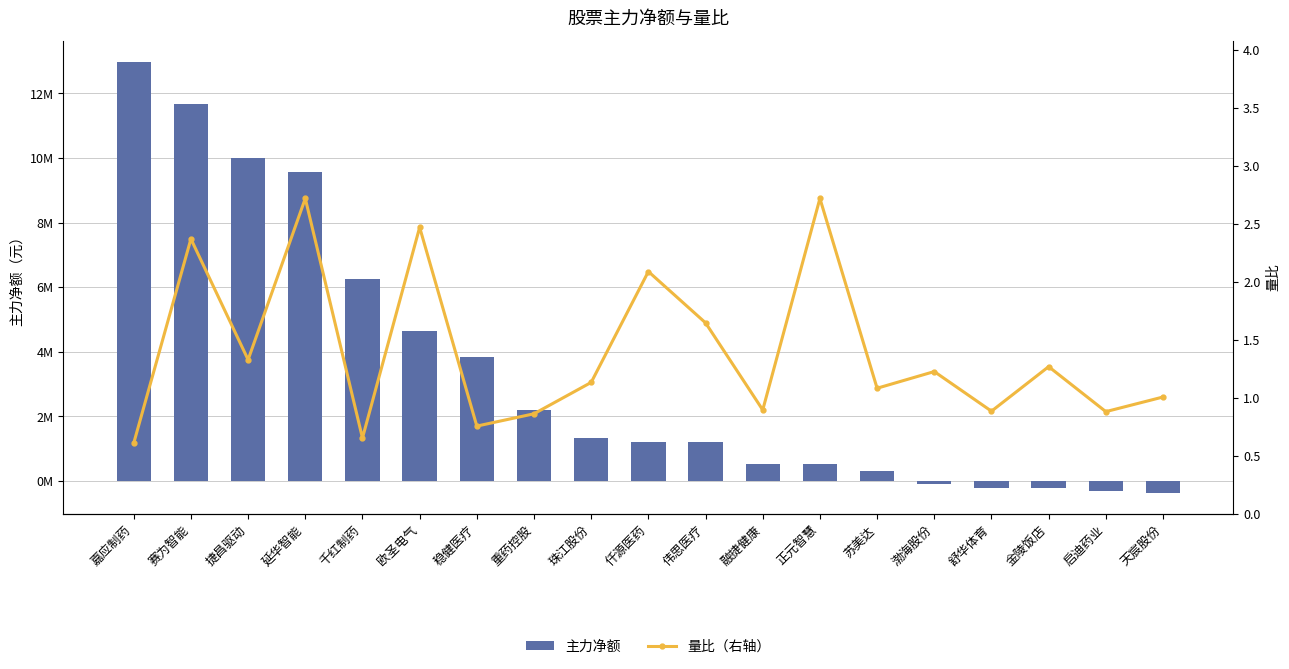

What position from the right is 欧圣电气?

14